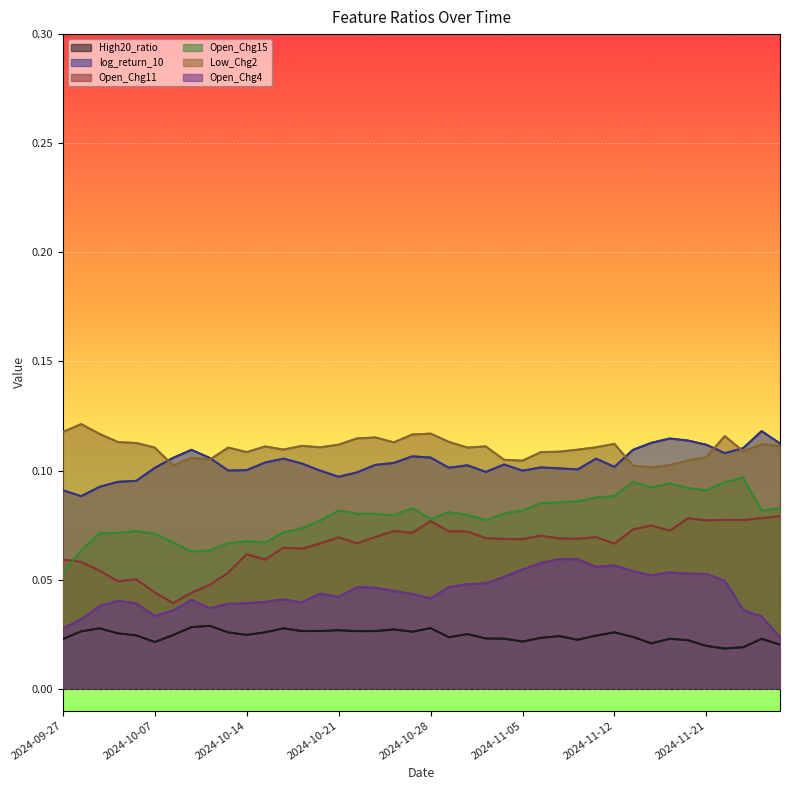

At which category is the sum across all series the highest?

2024-11-22